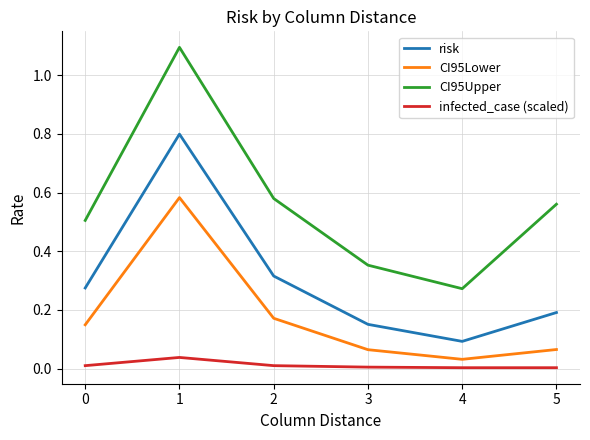

The infected_case (scaled) series shows 0.0 at 4. True or false?

True